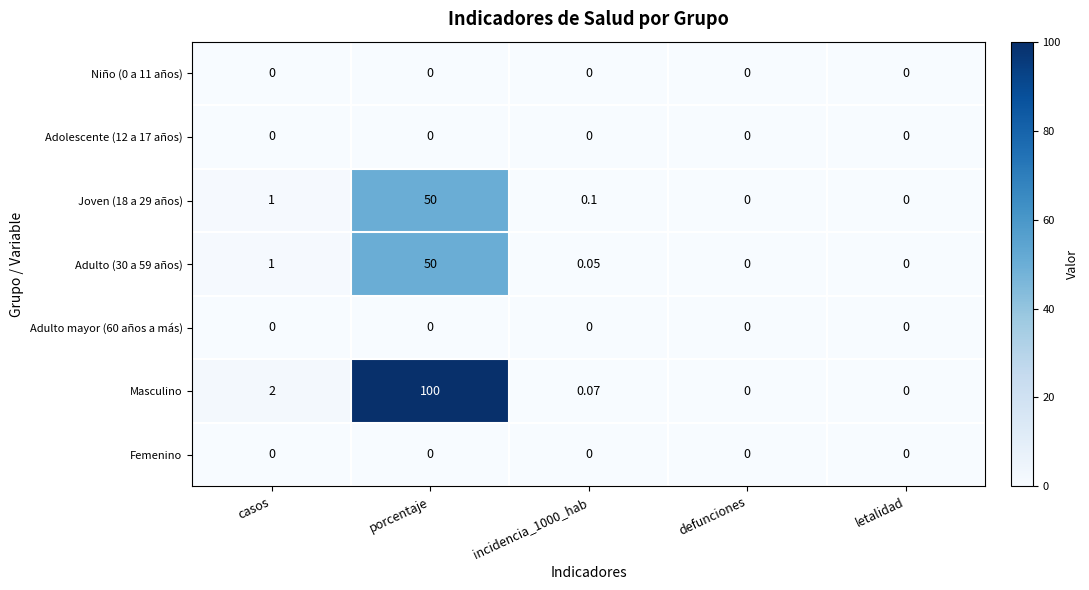

Which series has the largest total across all categories?

Masculino